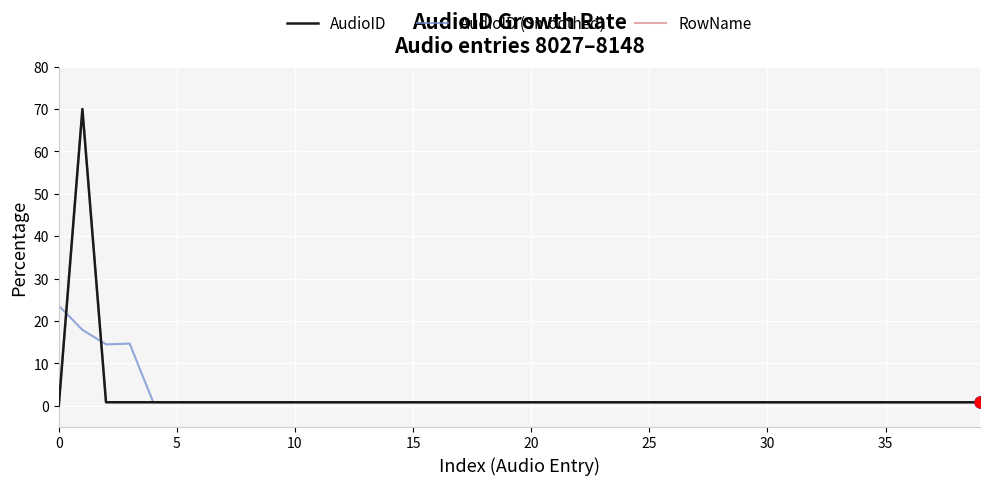

Is this an area chart (filled region under the line)?

No